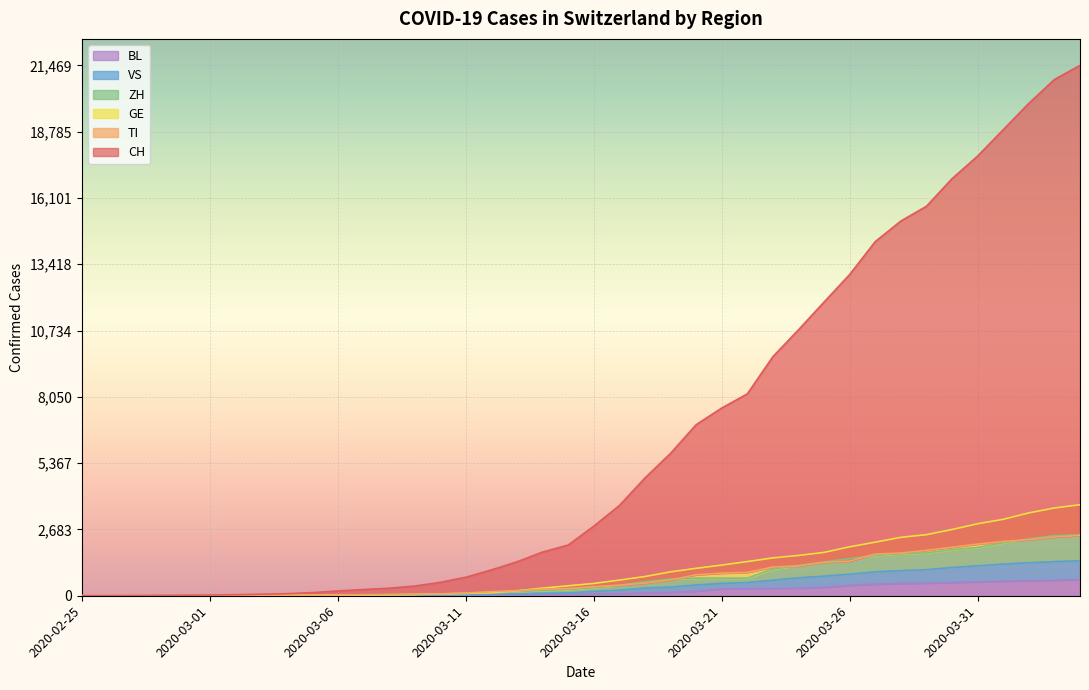

True or false: BL and GE intersect in this chart.

False